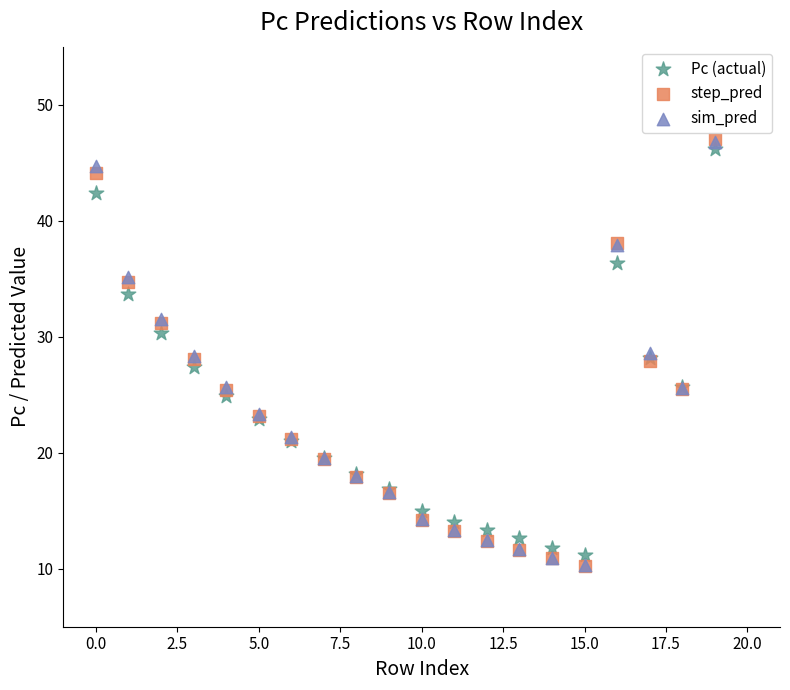

What are all the series names shown in the legend?

Pc (actual), step_pred, sim_pred